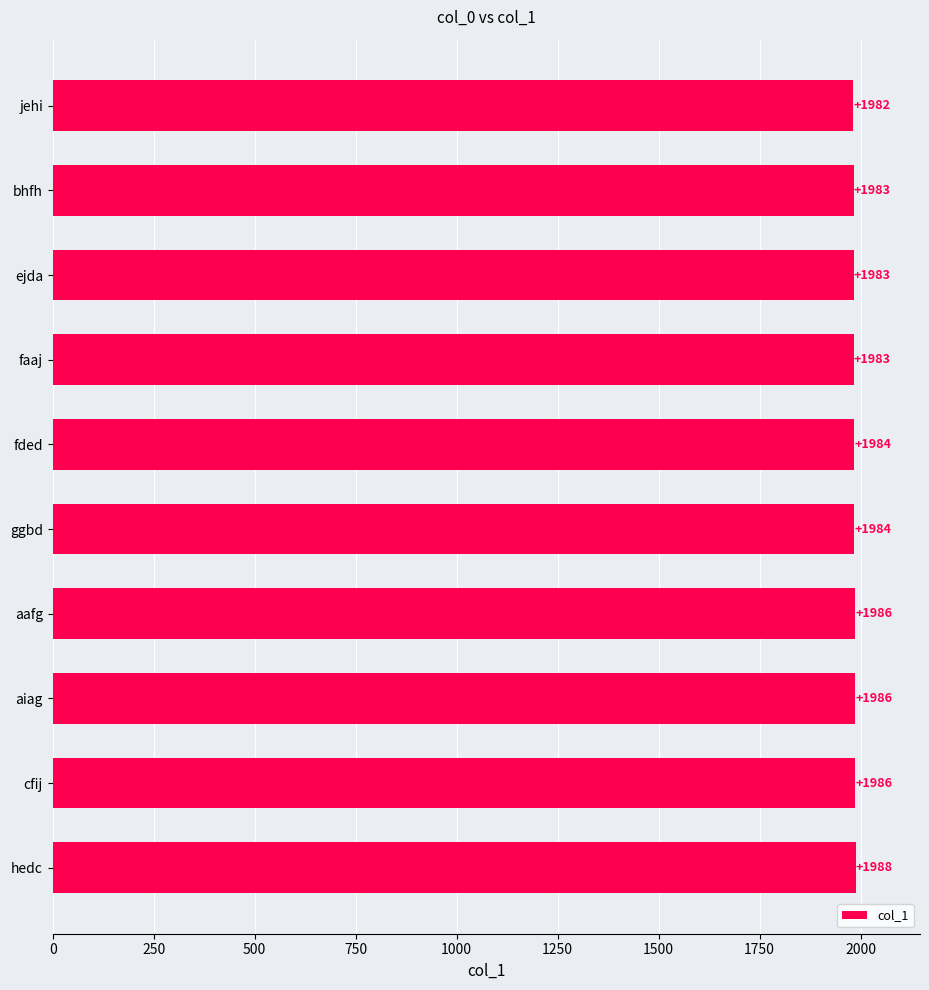

What is the difference between the maximum and minimum values?

6